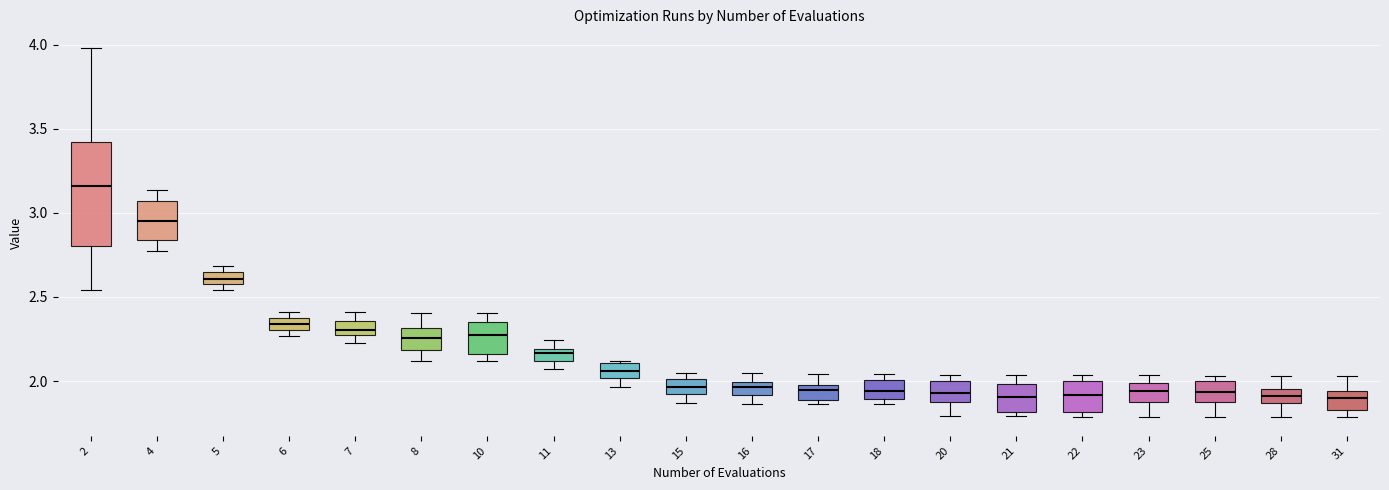

Which box is the tallest, from its lower edge to its upper edge?

2